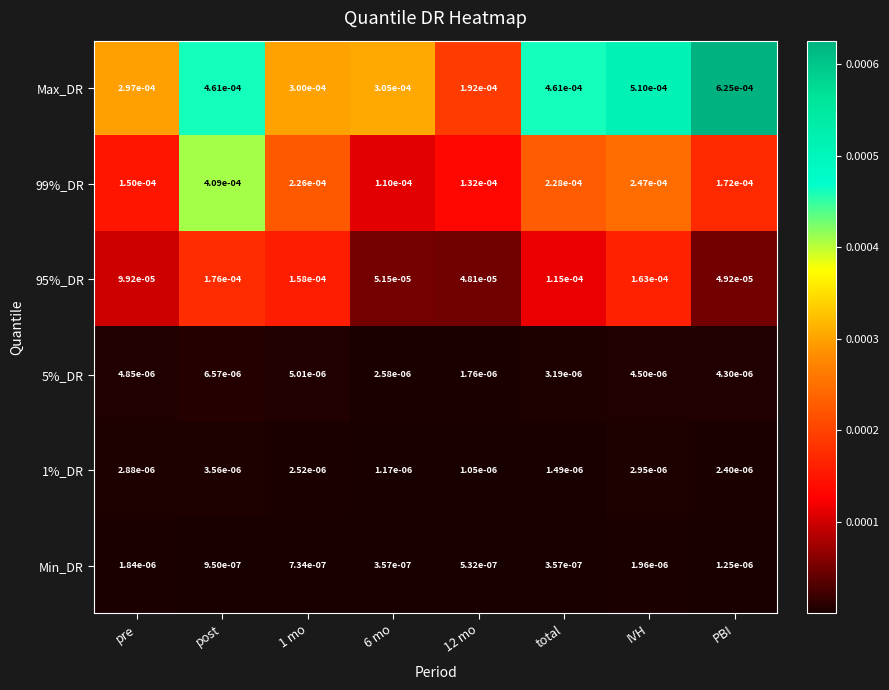

Rank the series by their maximum value, from highest to lowest.

Max_DR, 99%_DR, 95%_DR, 5%_DR, 1%_DR, Min_DR